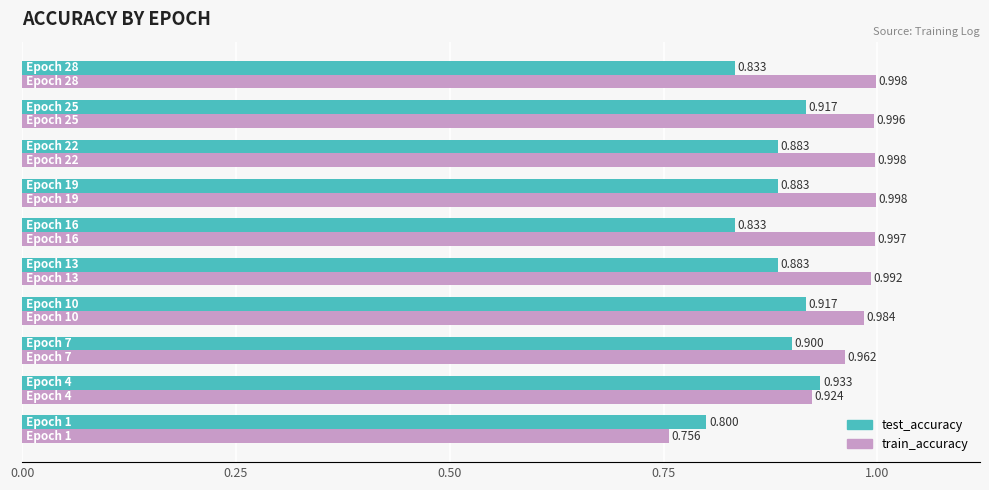

Which series has the largest range (max minus min)?

train_accuracy